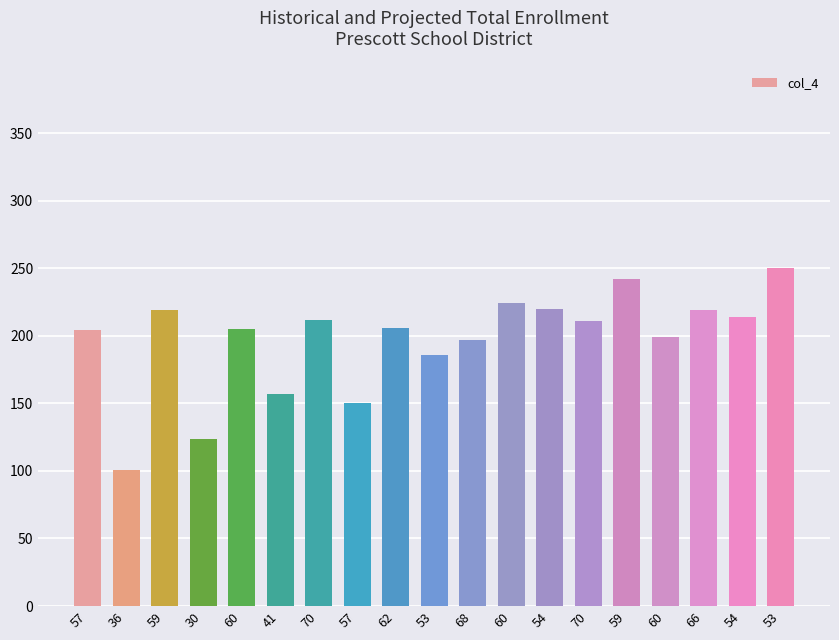

How many series are shown in this chart?

1